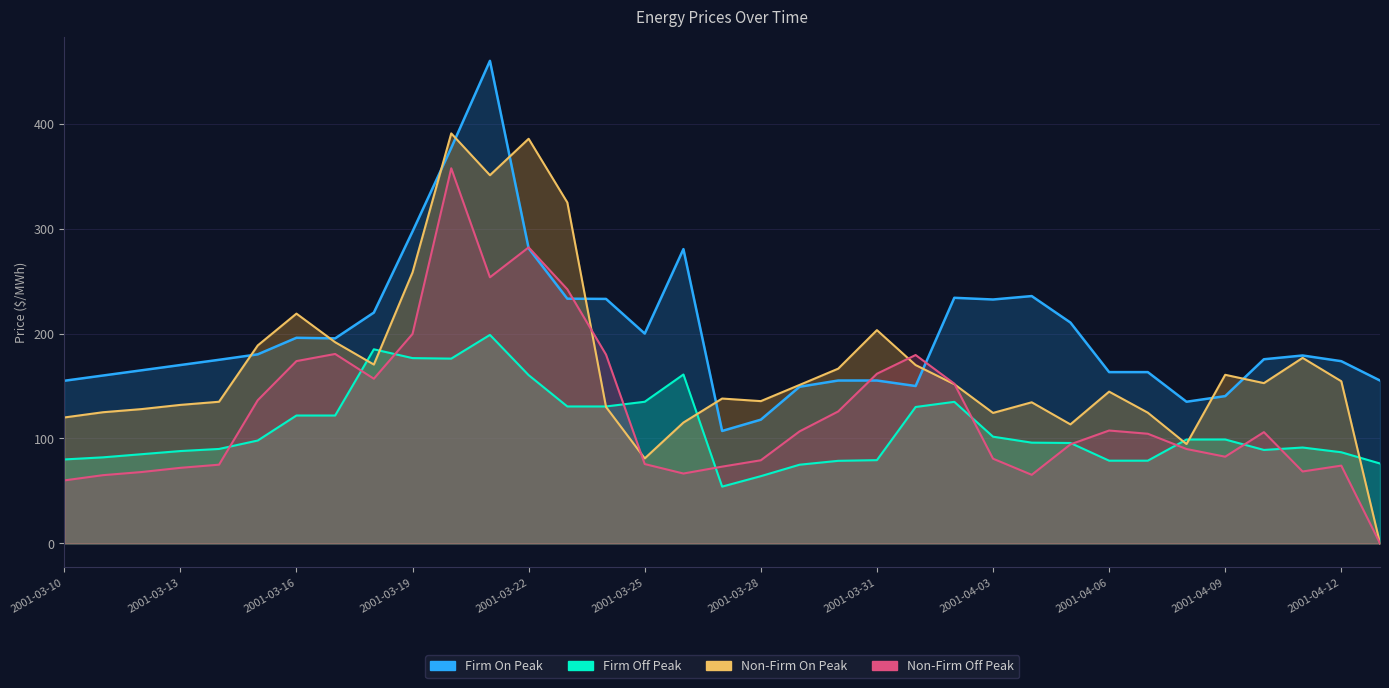

Reading left to right, transcribe all the data shown in this chart.

Firm On Peak: 2001-03-10=155.0	2001-03-11=160.0	2001-03-12=165.0	2001-03-13=170.0	2001-03-14=175.0	2001-03-15=180.2	2001-03-16=196.0	2001-03-17=195.4	2001-03-18=220.0	2001-03-19=297.3	2001-03-20=377.0	2001-03-21=460.0	2001-03-22=281.3	2001-03-23=233.2	2001-03-24=233.0	2001-03-25=200.0	2001-03-26=280.5	2001-03-27=107.1	2001-03-28=117.9	2001-03-29=149.3	2001-03-30=155.2	2001-03-31=155.2	2001-04-01=150.0	2001-04-02=234.1	2001-04-03=232.5	2001-04-04=235.8	2001-04-05=210.5	2001-04-06=163.2	2001-04-07=163.2	2001-04-08=135.0	2001-04-09=140.4	2001-04-10=175.5	2001-04-11=179.1	2001-04-12=173.7	2001-04-13=155.2
Firm Off Peak: 2001-03-10=80.0	2001-03-11=82.0	2001-03-12=85.0	2001-03-13=88.0	2001-03-14=90.0	2001-03-15=98.0	2001-03-16=121.9	2001-03-17=121.9	2001-03-18=185.0	2001-03-19=176.6	2001-03-20=176.1	2001-03-21=198.7	2001-03-22=160.4	2001-03-23=130.5	2001-03-24=130.5	2001-03-25=135.0	2001-03-26=161.0	2001-03-27=54.1	2001-03-28=64.0	2001-03-29=75.0	2001-03-30=78.7	2001-03-31=79.3	2001-04-01=130.0	2001-04-02=134.9	2001-04-03=101.7	2001-04-04=96.0	2001-04-05=95.7	2001-04-06=78.8	2001-04-07=78.8	2001-04-08=99.0	2001-04-09=99.0	2001-04-10=89.0	2001-04-11=91.4	2001-04-12=86.8	2001-04-13=76.1
Non-Firm On Peak: 2001-03-10=120.0	2001-03-11=125.0	2001-03-12=128.0	2001-03-13=132.0	2001-03-14=135.0	2001-03-15=188.7	2001-03-16=219.0	2001-03-17=191.8	2001-03-18=170.5	2001-03-19=258.3	2001-03-20=390.8	2001-03-21=351.0	2001-03-22=385.7	2001-03-23=325.0	2001-03-24=130.0	2001-03-25=81.0	2001-03-26=115.2	2001-03-27=138.1	2001-03-28=135.6	2001-03-29=151.0	2001-03-30=166.6	2001-03-31=203.3	2001-04-01=170.0	2001-04-02=151.7	2001-04-03=124.3	2001-04-04=134.5	2001-04-05=113.4	2001-04-06=144.6	2001-04-07=124.6	2001-04-08=94.7	2001-04-09=160.7	2001-04-10=152.8	2001-04-11=176.8	2001-04-12=154.5	2001-04-13=0.0
Non-Firm Off Peak: 2001-03-10=60.0	2001-03-11=65.0	2001-03-12=68.0	2001-03-13=72.0	2001-03-14=75.0	2001-03-15=136.4	2001-03-16=173.8	2001-03-17=180.6	2001-03-18=156.9	2001-03-19=199.7	2001-03-20=357.6	2001-03-21=253.7	2001-03-22=282.2	2001-03-23=242.2	2001-03-24=179.9	2001-03-25=75.6	2001-03-26=66.6	2001-03-27=73.1	2001-03-28=79.2	2001-03-29=106.7	2001-03-30=125.8	2001-03-31=161.7	2001-04-01=179.6	2001-04-02=152.2	2001-04-03=80.7	2001-04-04=65.3	2001-04-05=94.4	2001-04-06=107.6	2001-04-07=104.5	2001-04-08=90.0	2001-04-09=82.6	2001-04-10=106.0	2001-04-11=68.5	2001-04-12=74.1	2001-04-13=0.0